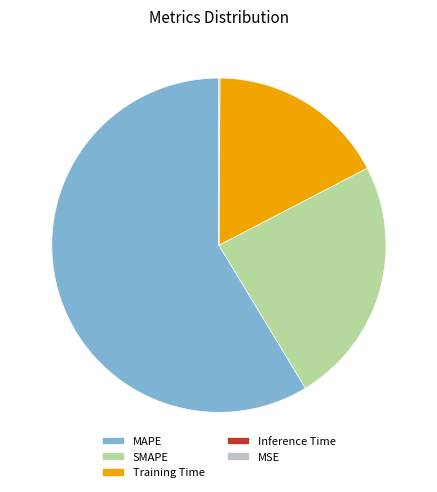

What is the largest slice in the pie chart?

MAPE